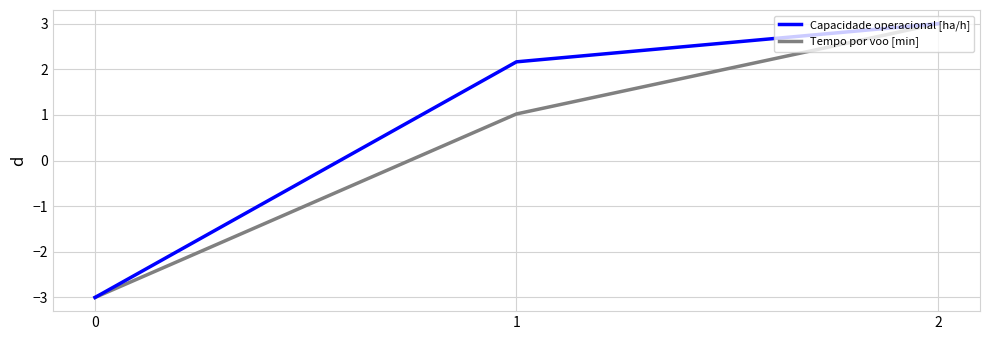

What is the difference between the highest and lowest values at 1?

1.1